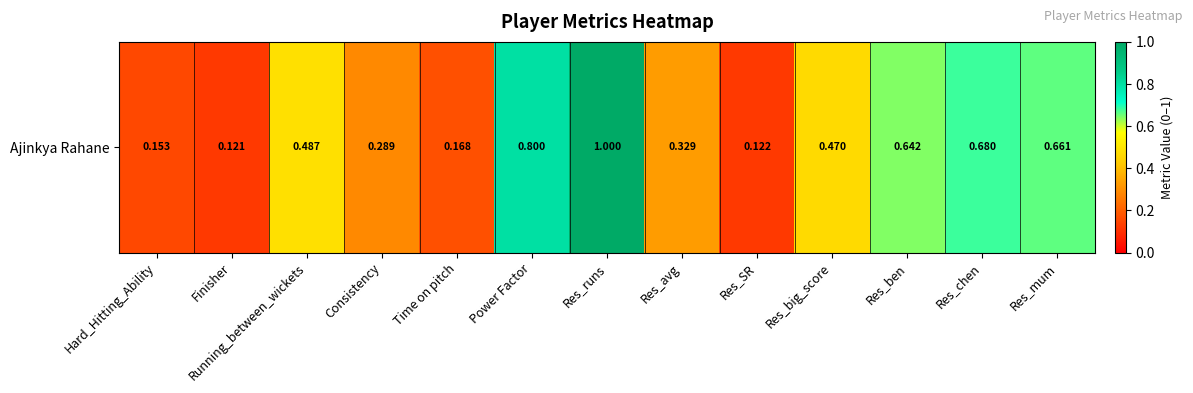

List the labels in order of value, largest first.

Res_runs, Power Factor, Res_chen, Res_mum, Res_ben, Running_between_wickets, Res_big_score, Res_avg, Consistency, Time on pitch, Hard_Hitting_Ability, Res_SR, Finisher